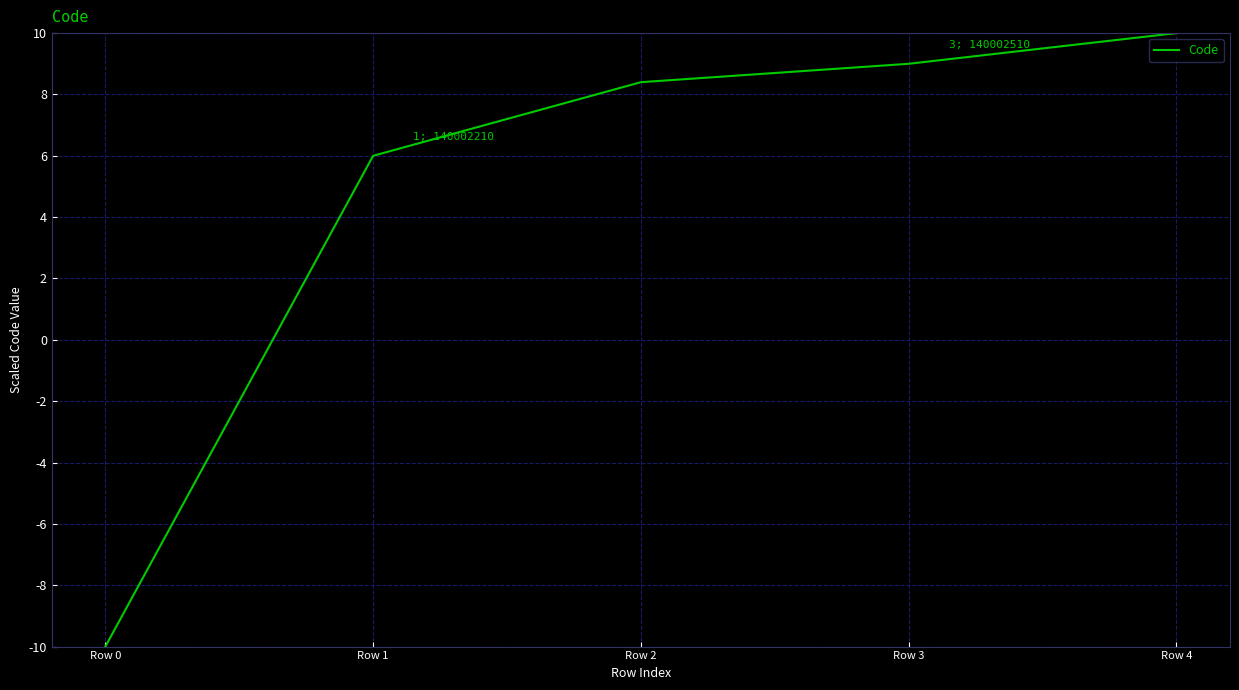

List the labels in order of value, smallest first.

Row 0, Row 1, Row 2, Row 3, Row 4